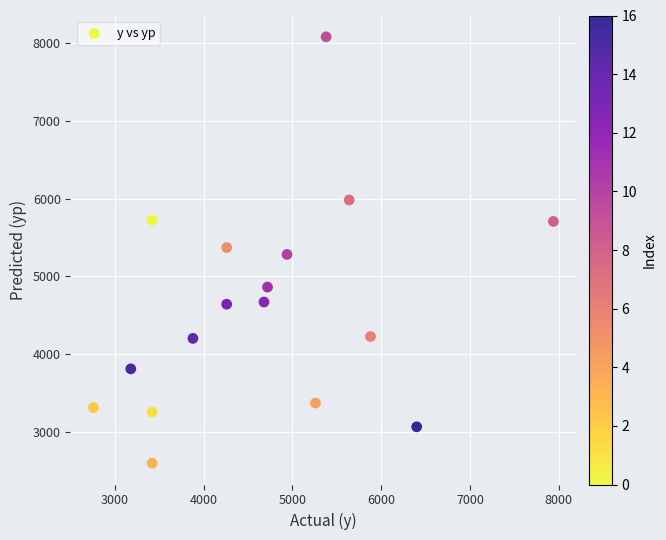

What is the range of Y values (max minus min)?

5482.0